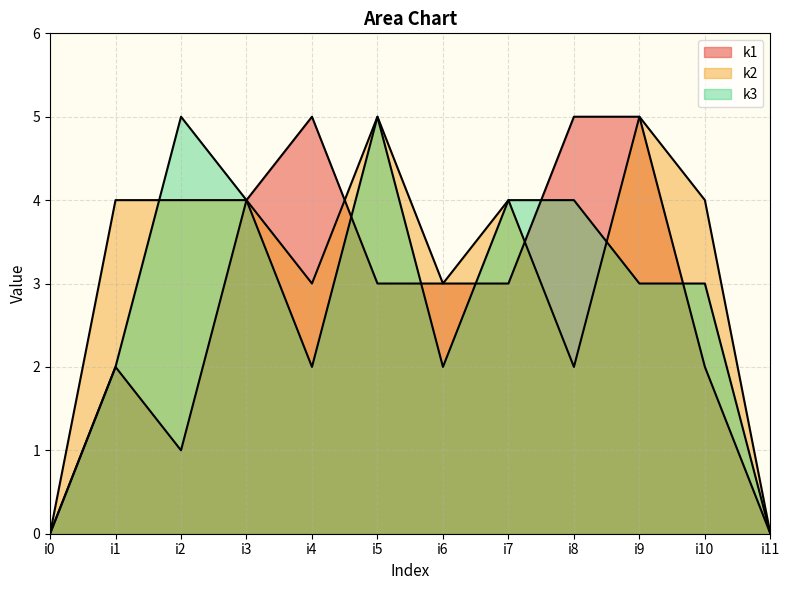

Reading left to right, what are all the values shown in this chart?

k1: 0	2	1	4	5	3	3	3	5	5	2	0
k2: 0	4	4	4	3	5	3	4	2	5	4	0
k3: 0	2	5	4	2	5	2	4	4	3	3	0